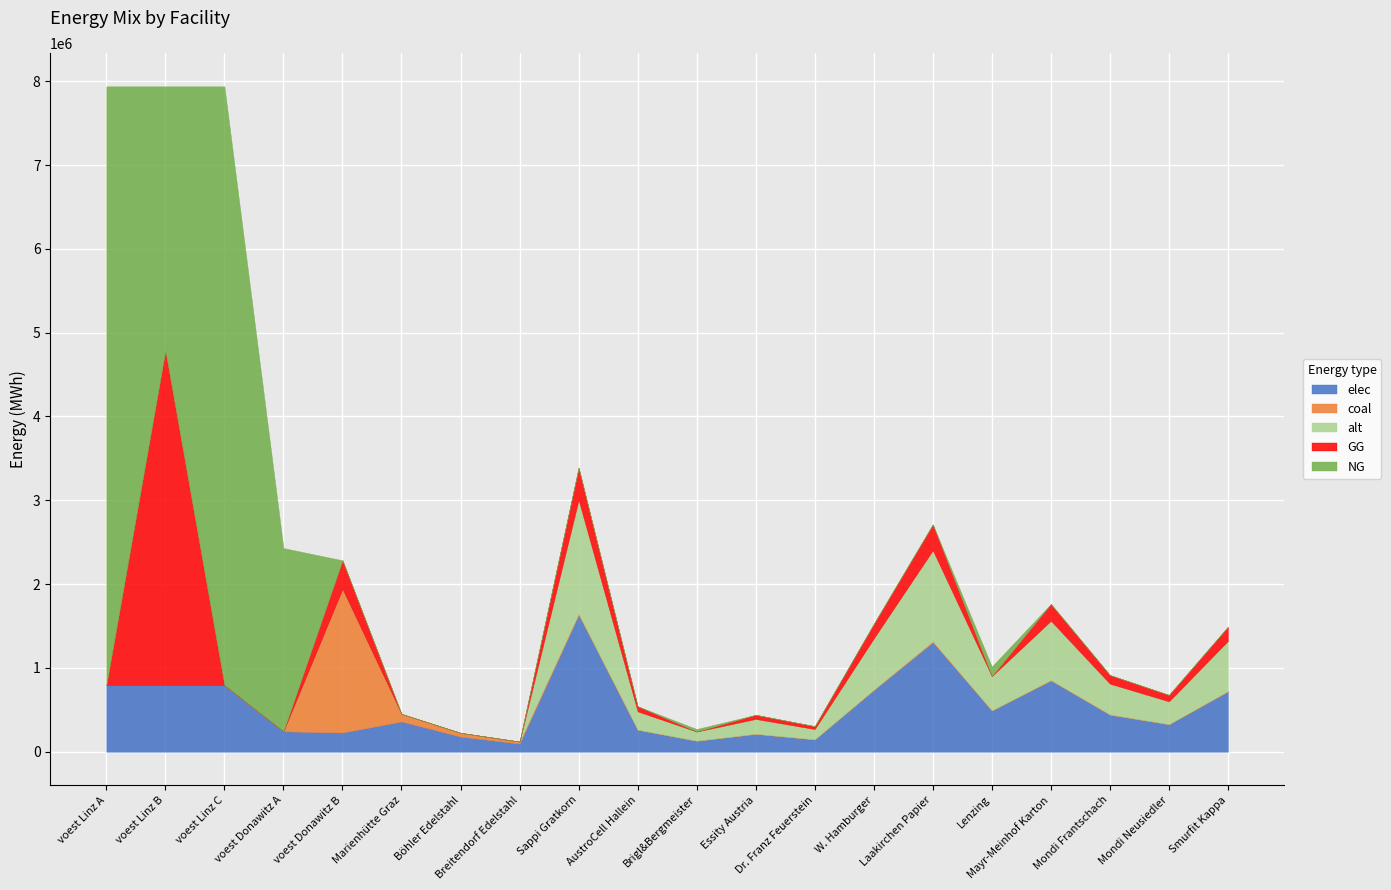

What is the greatest value displayed?

7144833.3